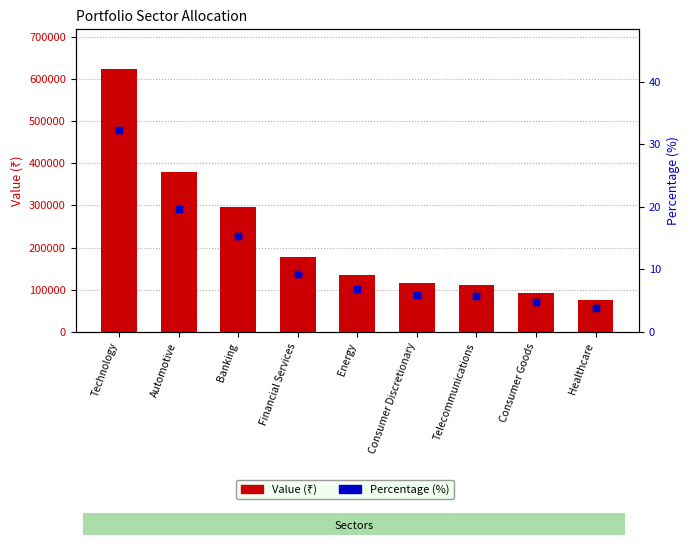

At which category is the sum across all series the highest?

Technology